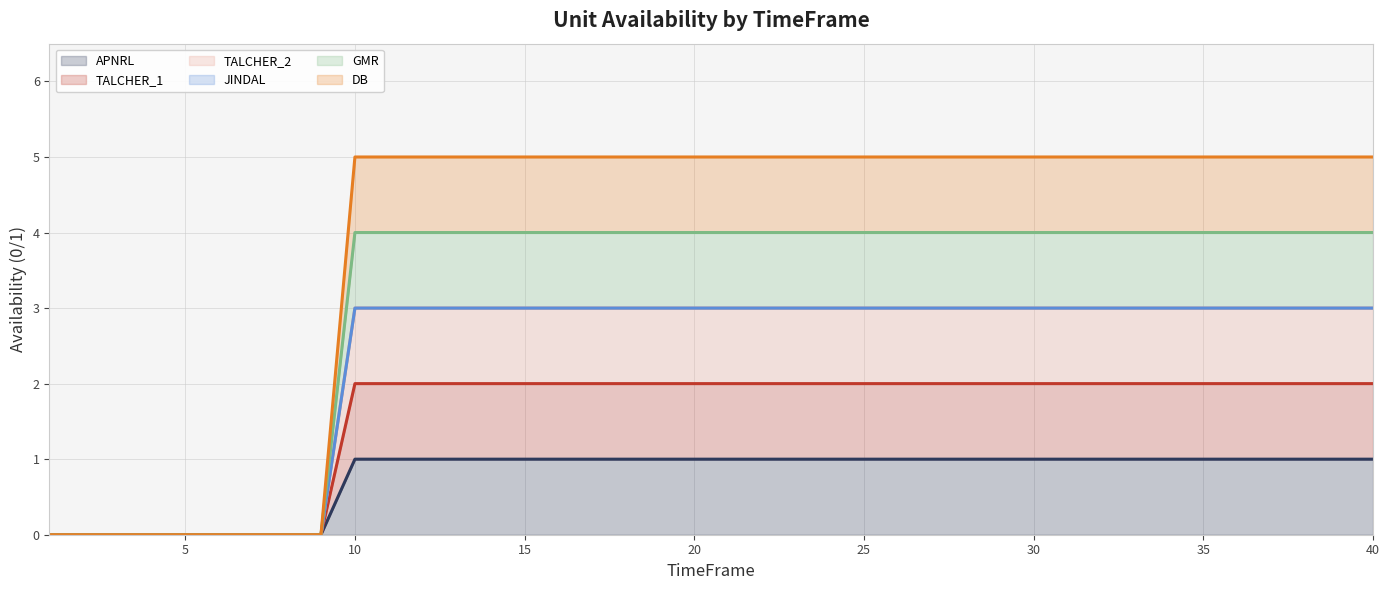

Which series has the largest range (max minus min)?

DB (line)